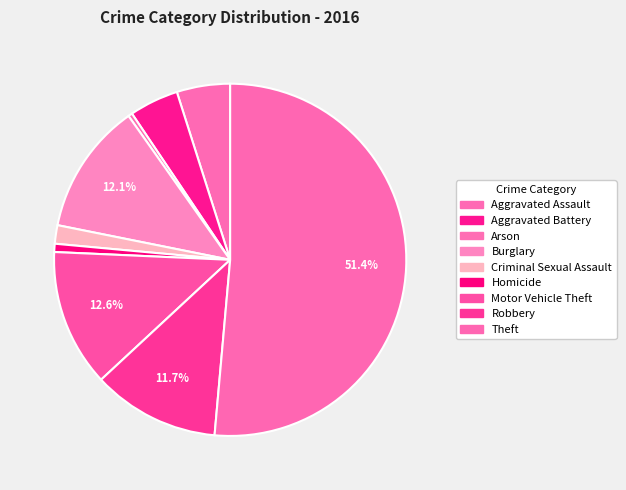

Is there any slice that represents more than half of the pie?

Yes